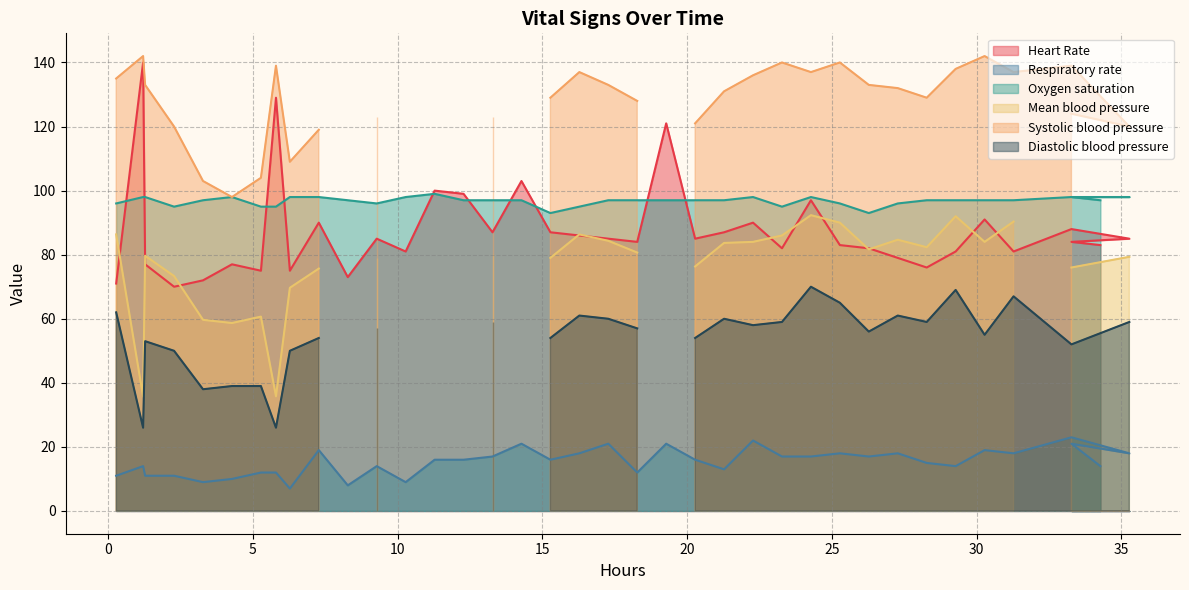

True or false: Oxygen saturation and Respiratory rate intersect in this chart.

False